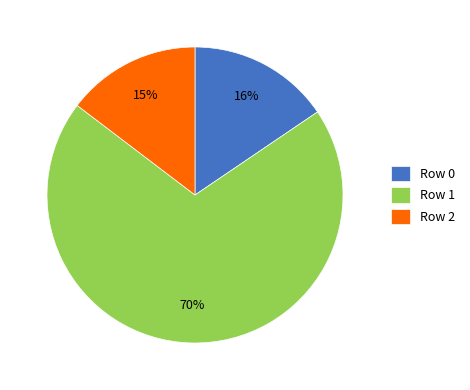

How many segments does this pie chart have?

3